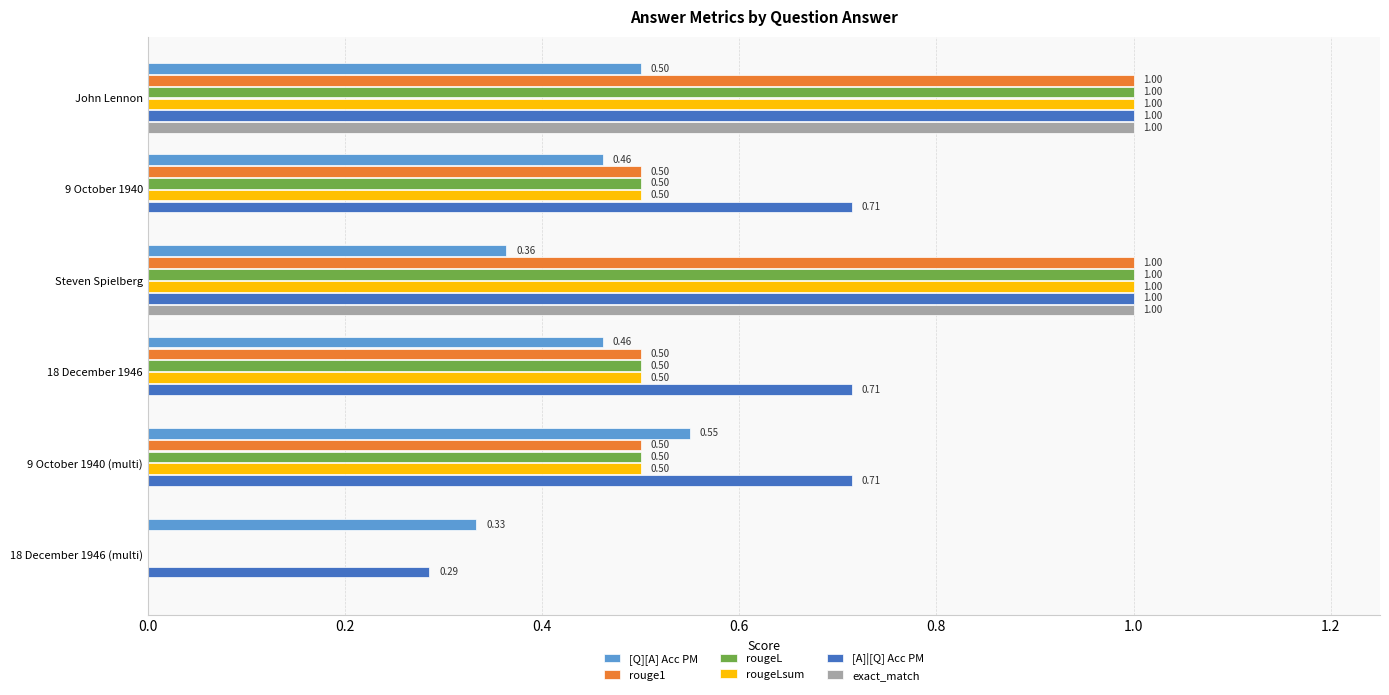

Is the value of rougeLsum at 9 October 1940 greater than the value of [A]|[Q] Acc PM at 9 October 1940?

No